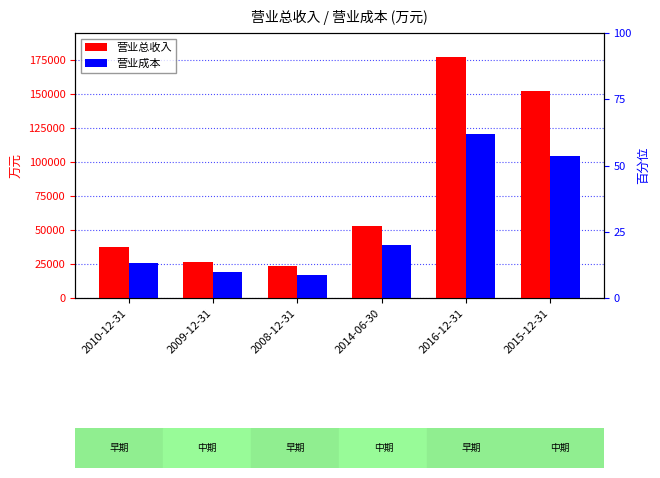

What is the spread (max minus min) of values at 2010-12-31?

11754